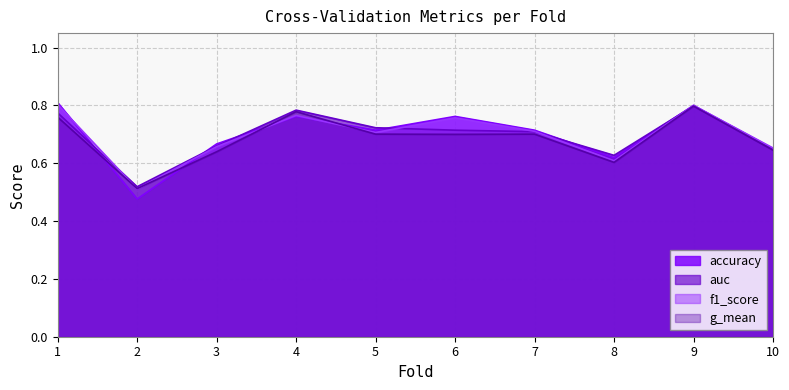

Reading left to right, transcribe all the data shown in this chart.

accuracy: 1=0.8	2=0.5	3=0.7	4=0.8	5=0.7	6=0.8	7=0.7	8=0.6	9=0.8	10=0.7
auc: 1=0.8	2=0.5	3=0.7	4=0.8	5=0.7	6=0.7	7=0.7	8=0.6	9=0.8	10=0.6
f1_score: 1=0.8	2=0.5	3=0.7	4=0.8	5=0.7	6=0.8	7=0.7	8=0.6	9=0.8	10=0.7
g_mean: 1=0.8	2=0.5	3=0.6	4=0.8	5=0.7	6=0.7	7=0.7	8=0.6	9=0.8	10=0.6